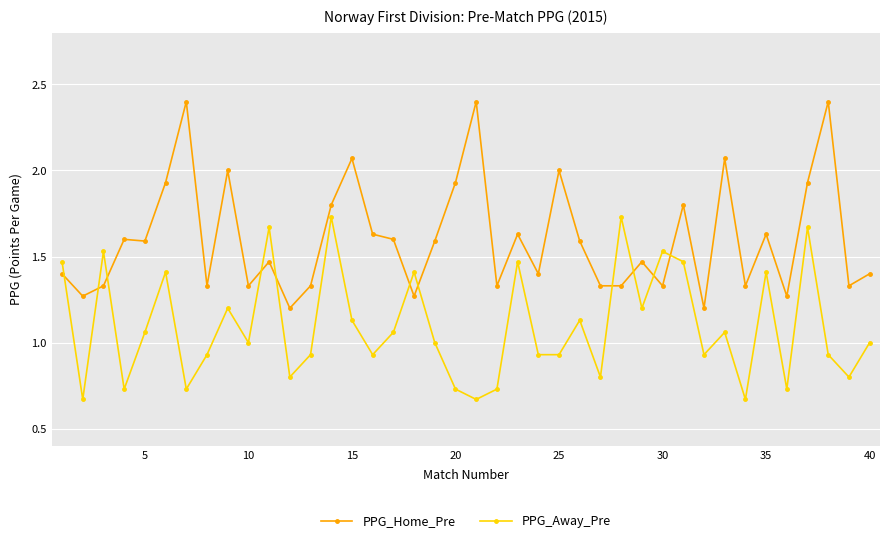

How many times do PPG_Away_Pre and PPG_Home_Pre cross each other?

11